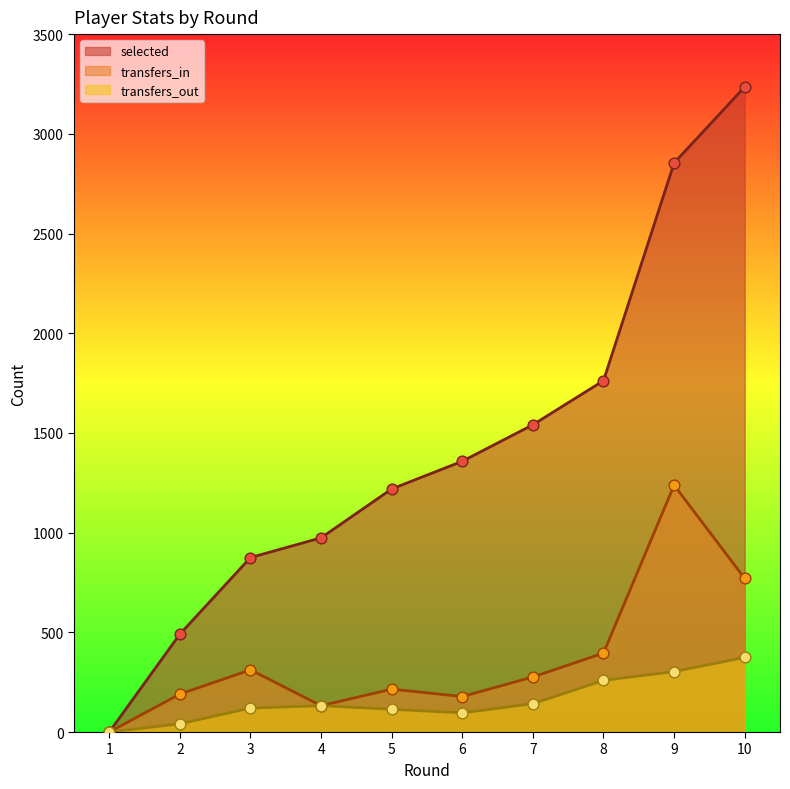

Which series reaches the maximum Y coordinate?

selected